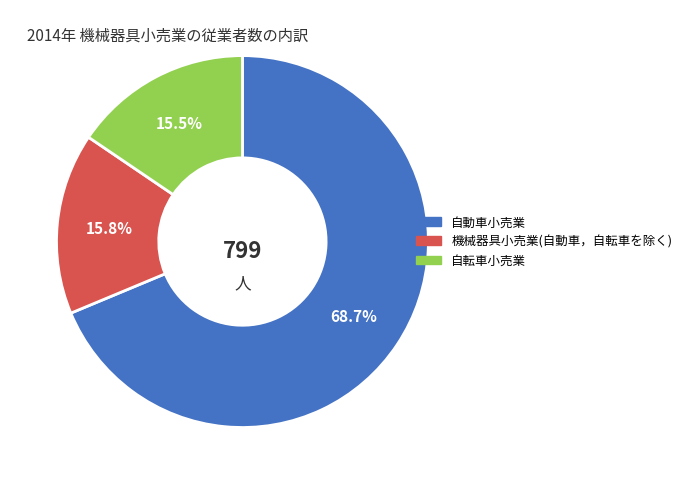

Does any single category account for the majority?

Yes